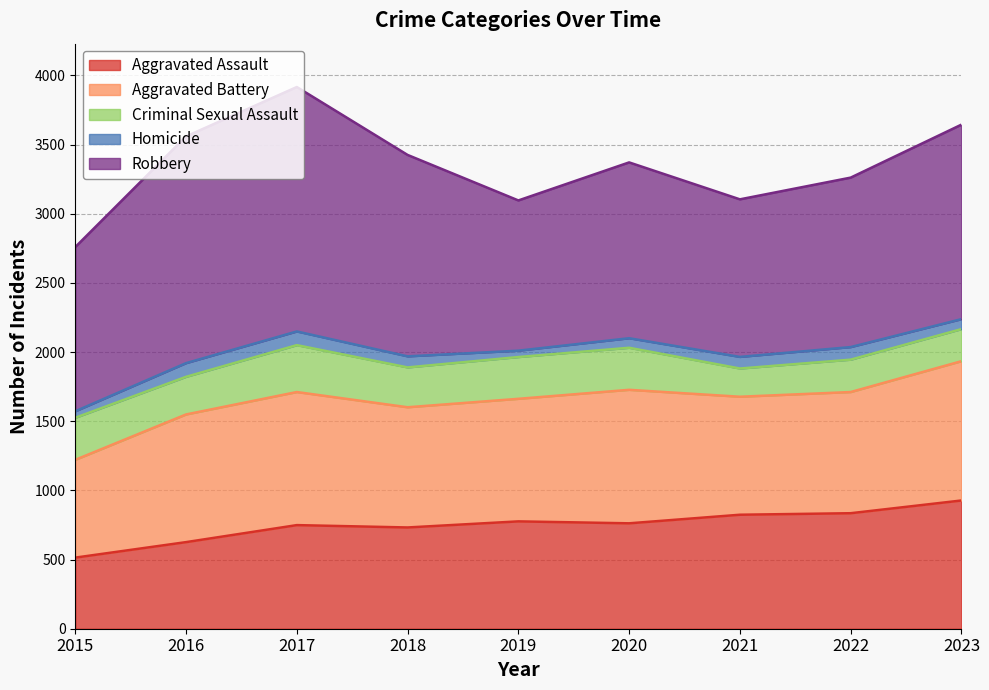

The Aggravated Assault series shows 447 at 2020. True or false?

False